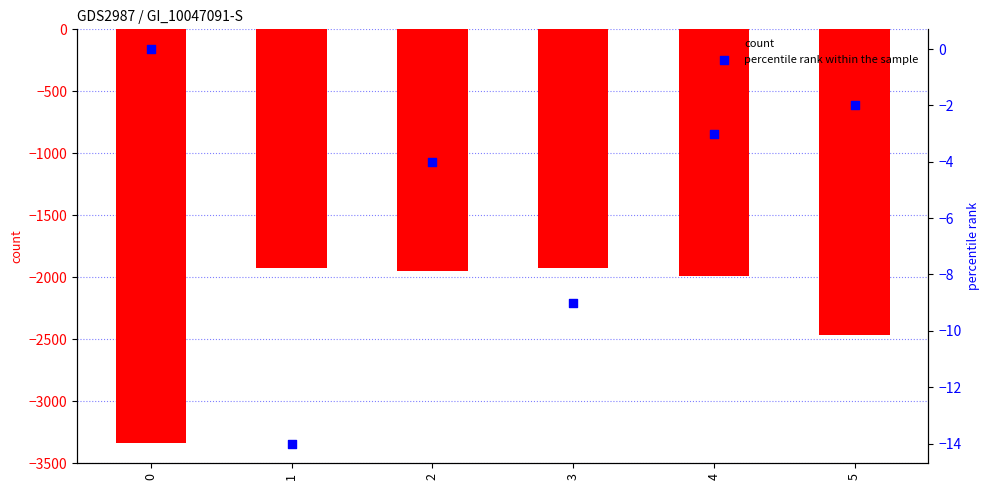

Which series contains the lowest Y value?

count